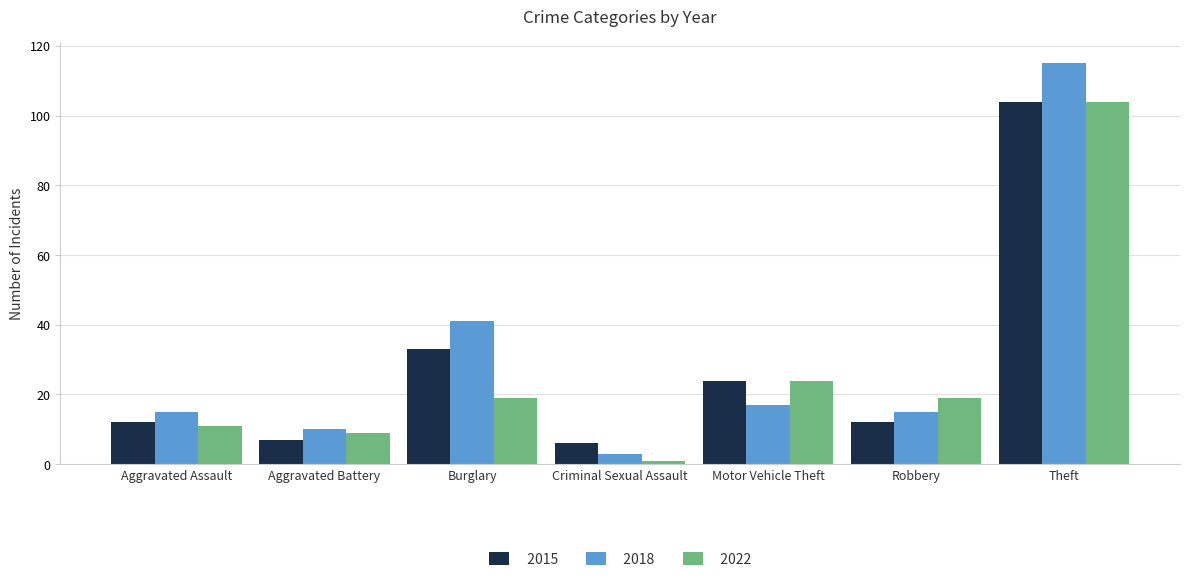

What is the spread (max minus min) of values at Motor Vehicle Theft?

7